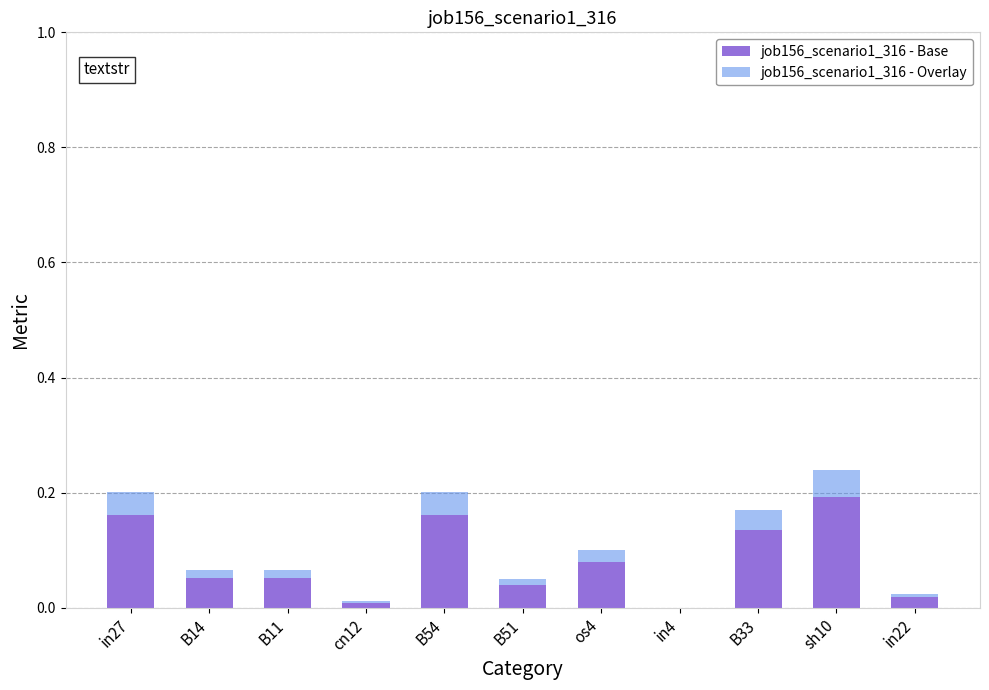

Are the bars grouped side by side (vs. stacked)?

No